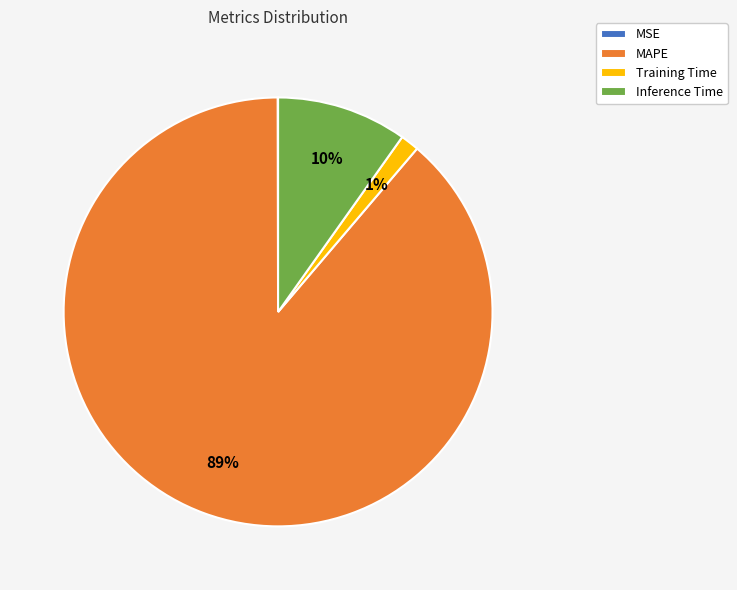

Which has a higher value, Training Time or Inference Time?

Inference Time